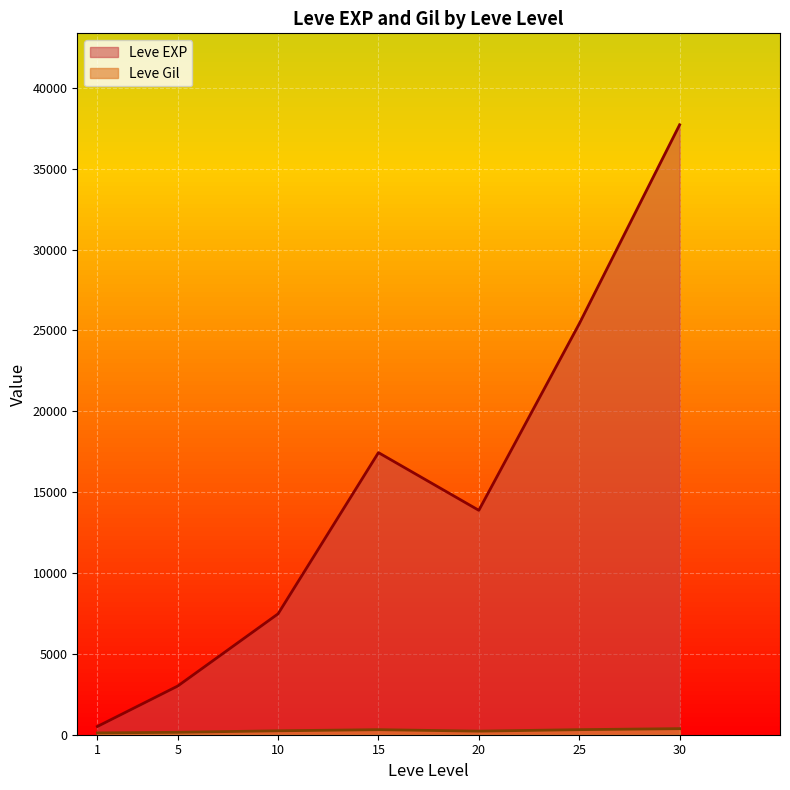

At which category is the sum across all series the highest?

30